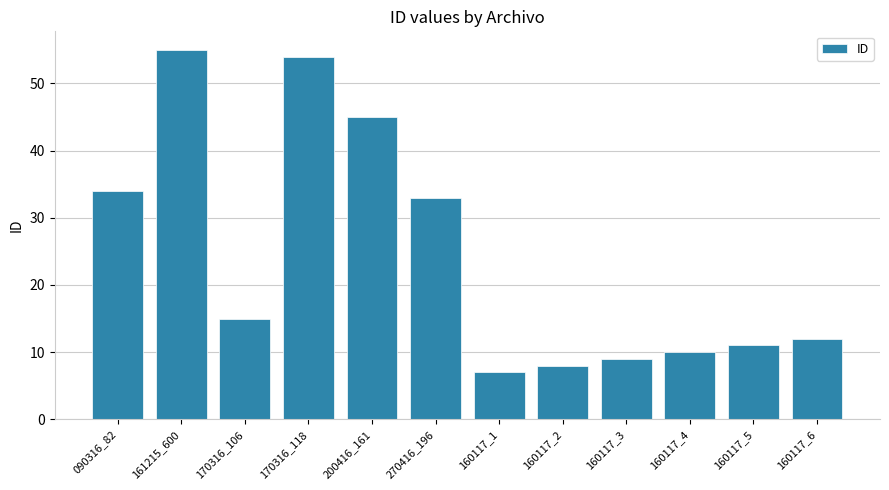

Approximately how many times larger is the value at 160117_6 compared to 160117_1?

1.7